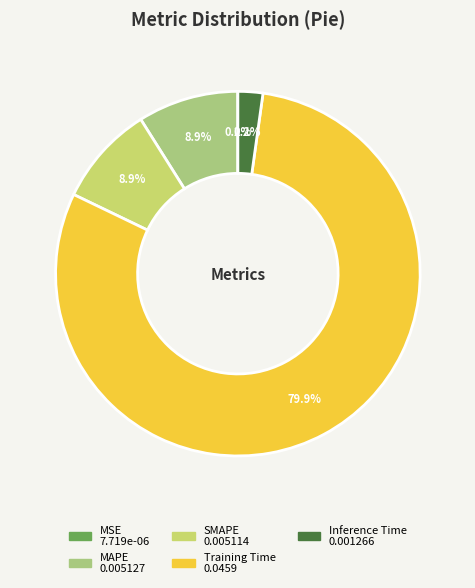

Is there any slice that represents more than half of the pie?

Yes